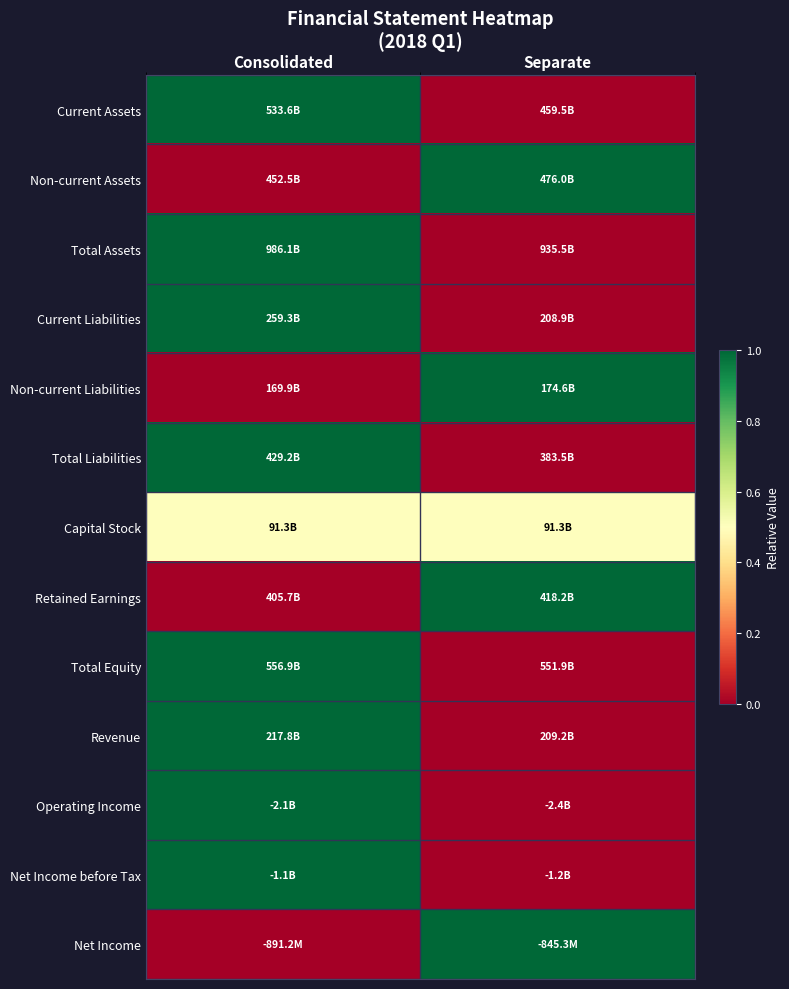

Reading left to right, list all the values displayed in this chart.

Current Assets: Consolidated=1.0	Separate=0.0
Non-current Assets: Consolidated=0.0	Separate=1.0
Total Assets: Consolidated=1.0	Separate=0.0
Current Liabilities: Consolidated=1.0	Separate=0.0
Non-current Liabilities: Consolidated=0.0	Separate=1.0
Total Liabilities: Consolidated=1.0	Separate=0.0
Capital Stock: Consolidated=0.5	Separate=0.5
Retained Earnings: Consolidated=0.0	Separate=1.0
Total Equity: Consolidated=1.0	Separate=0.0
Revenue: Consolidated=1.0	Separate=0.0
Operating Income: Consolidated=1.0	Separate=0.0
Net Income before Tax: Consolidated=1.0	Separate=0.0
Net Income: Consolidated=0.0	Separate=1.0